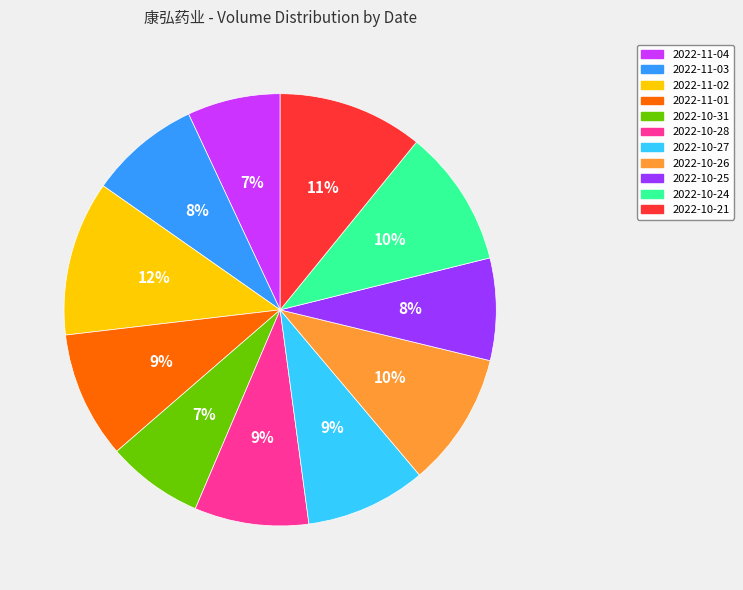

Does 2022-11-03 represent more than half of the total?

No